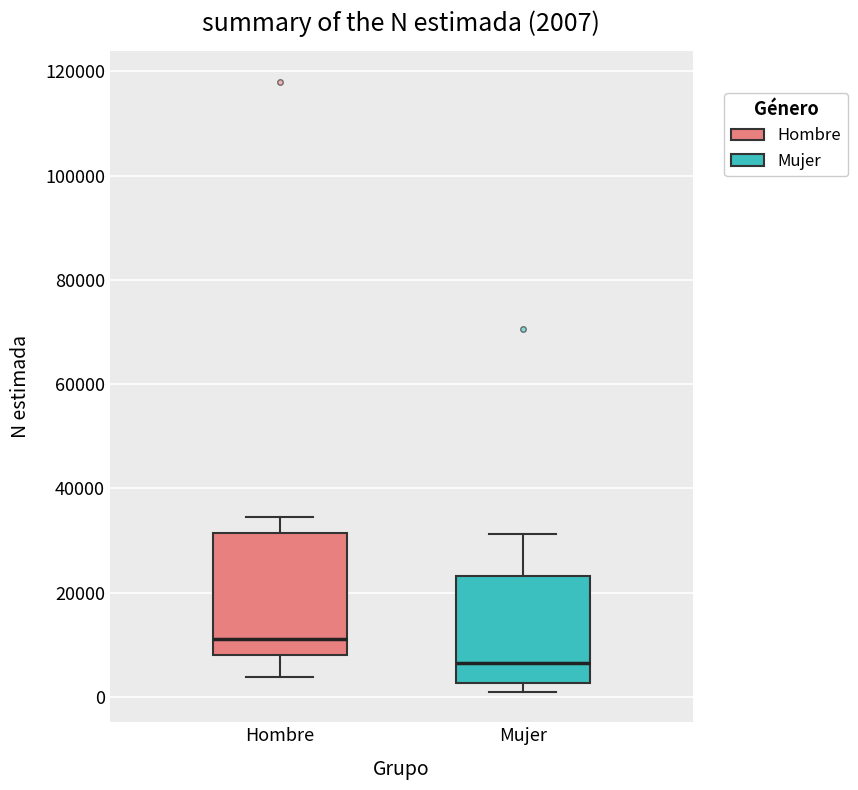

Comparing the boxes themselves (not the whiskers), which one is the tallest?

Hombre